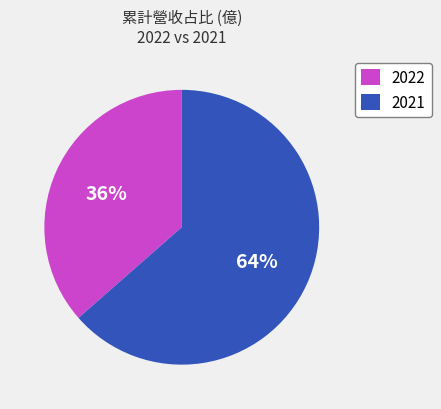

How many slices are in this pie chart?

2